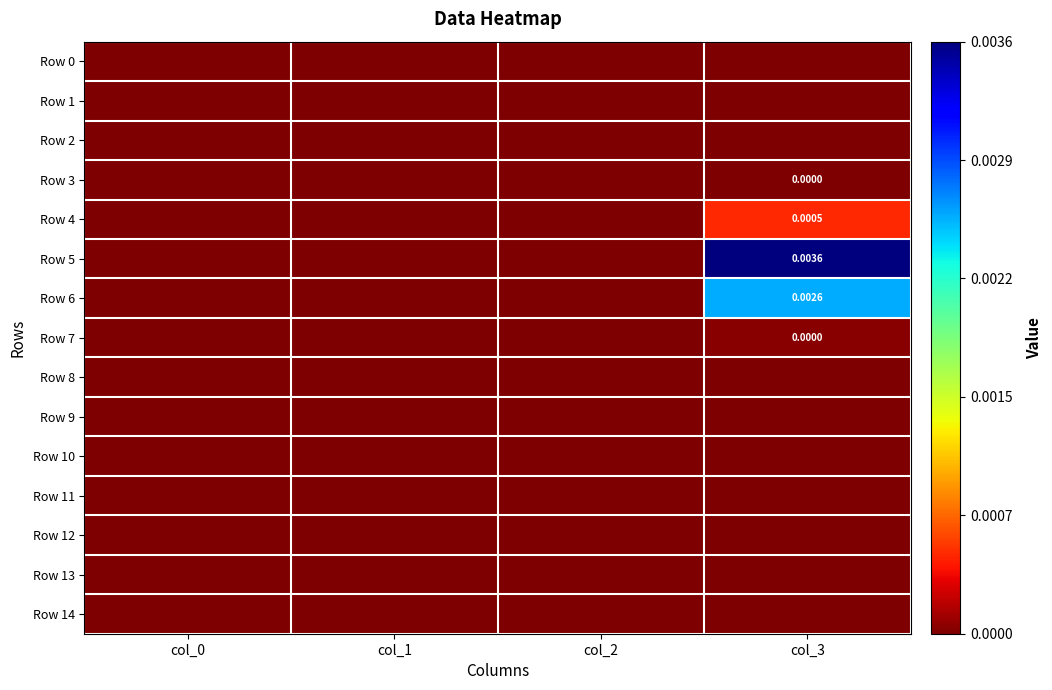

Rank the categories by Row 1 value from lowest to highest.

col_0, col_1, col_2, col_3